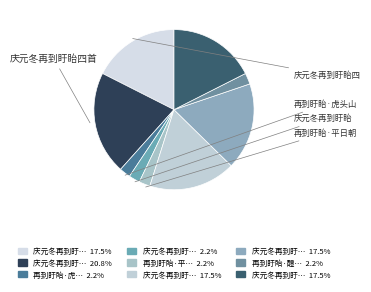

To the nearest percent, what is the average slice percentage?

11%